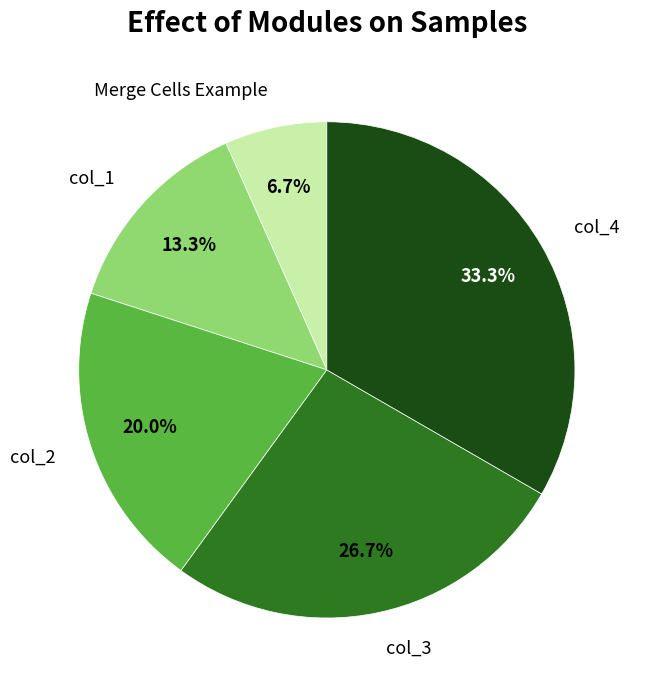

What is the ratio of the value at col_2 to the value at col_1?

1.5